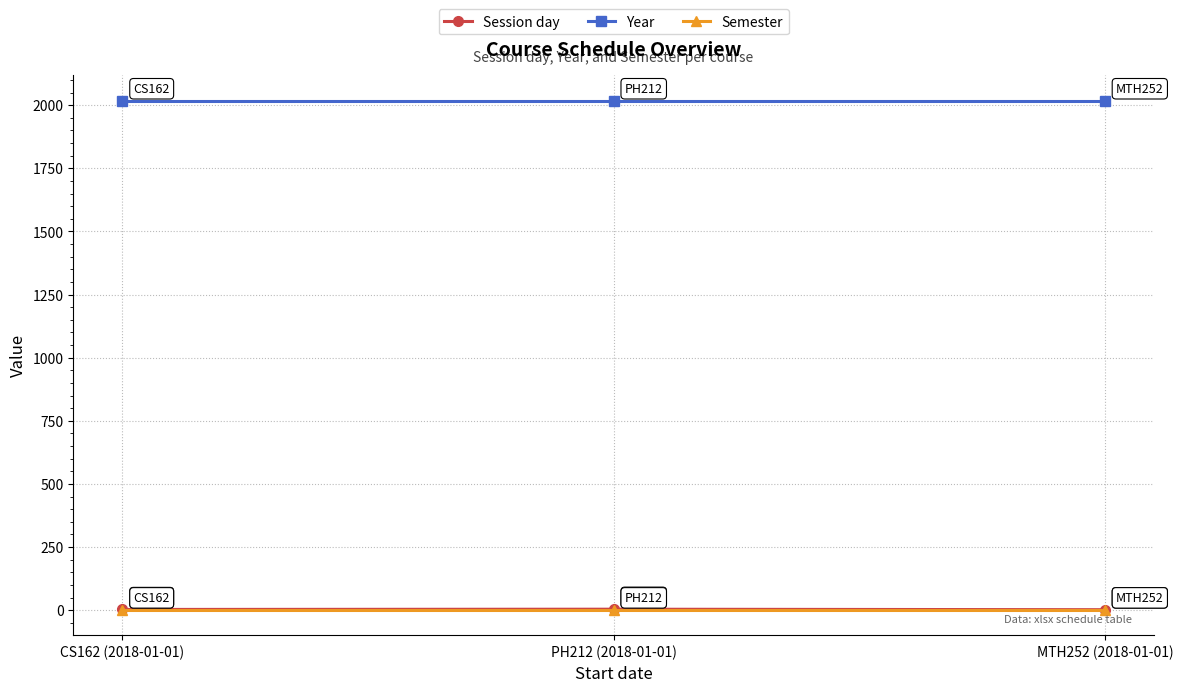

What is the label of the 2nd point from the right?

PH212 (2018-01-01)